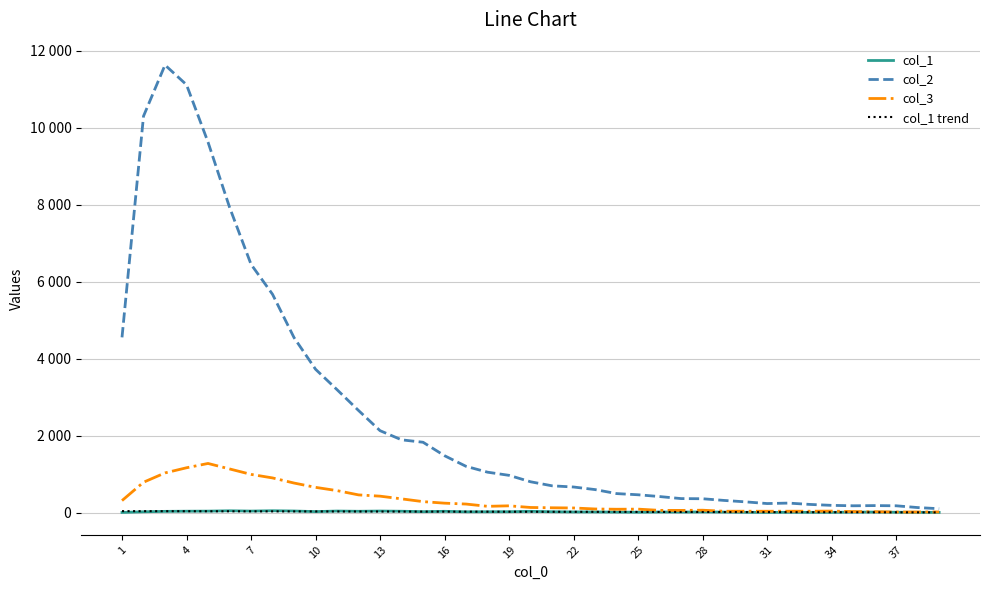

What are all the series names shown in the legend?

col_1, col_2, col_3, col_1 trend